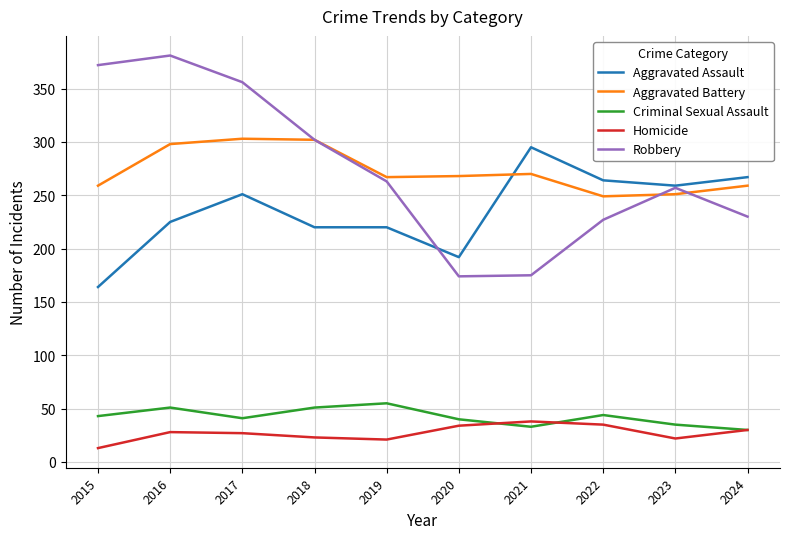

What is the lowest value of the Robbery series?

174